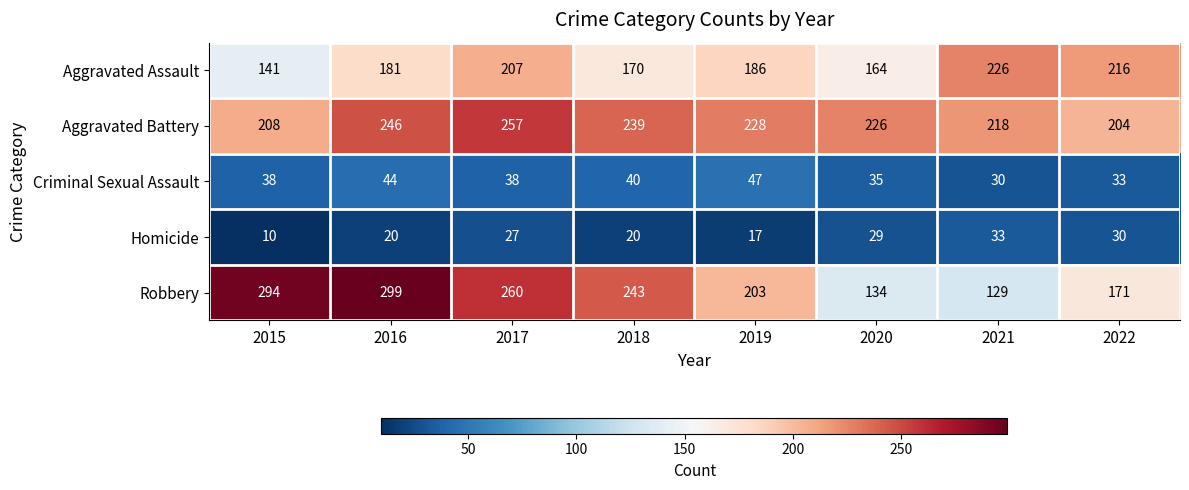

At which label does Aggravated Battery reach its minimum?

2022